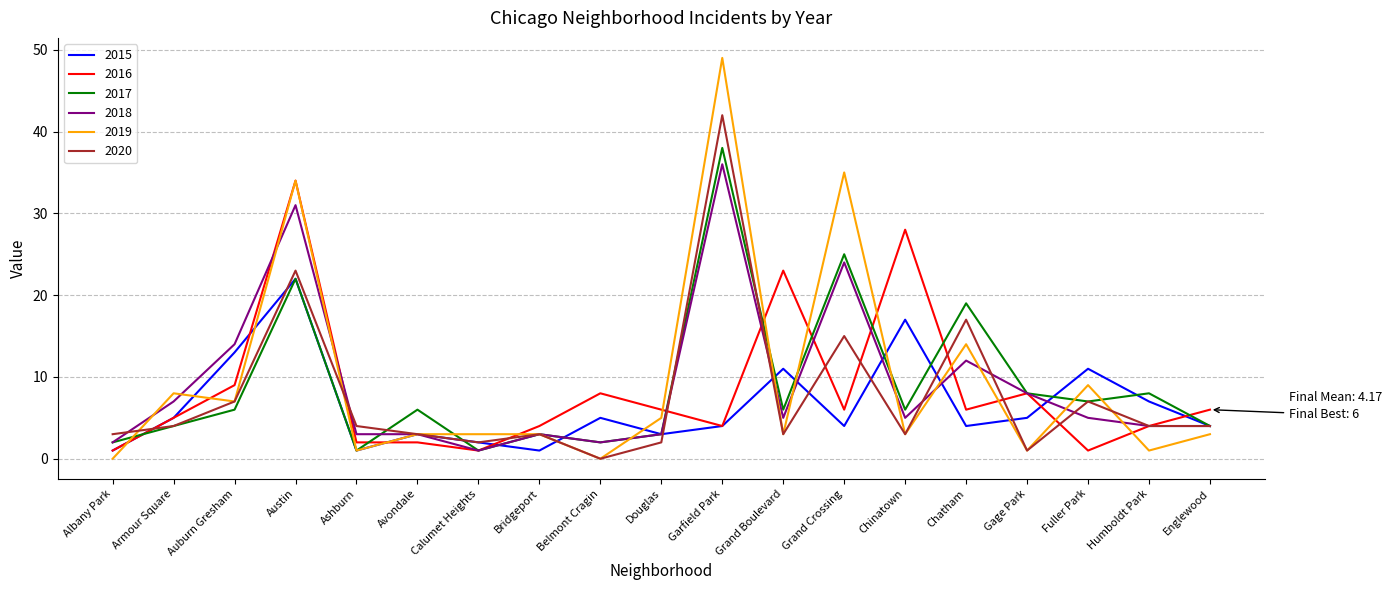

What is the average value of the 2020 series?

8